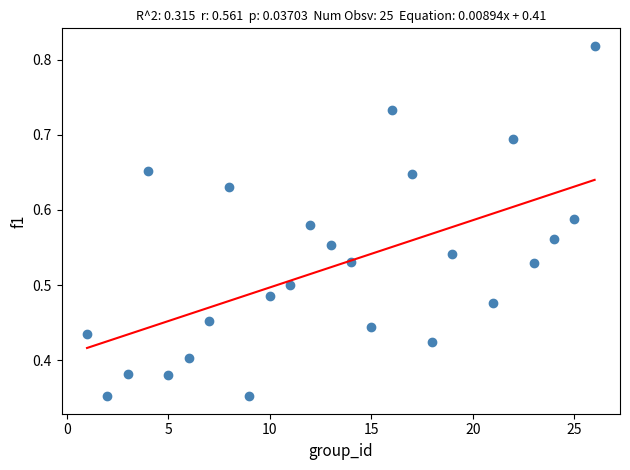

What is the range of X values (max minus min)?

25.0